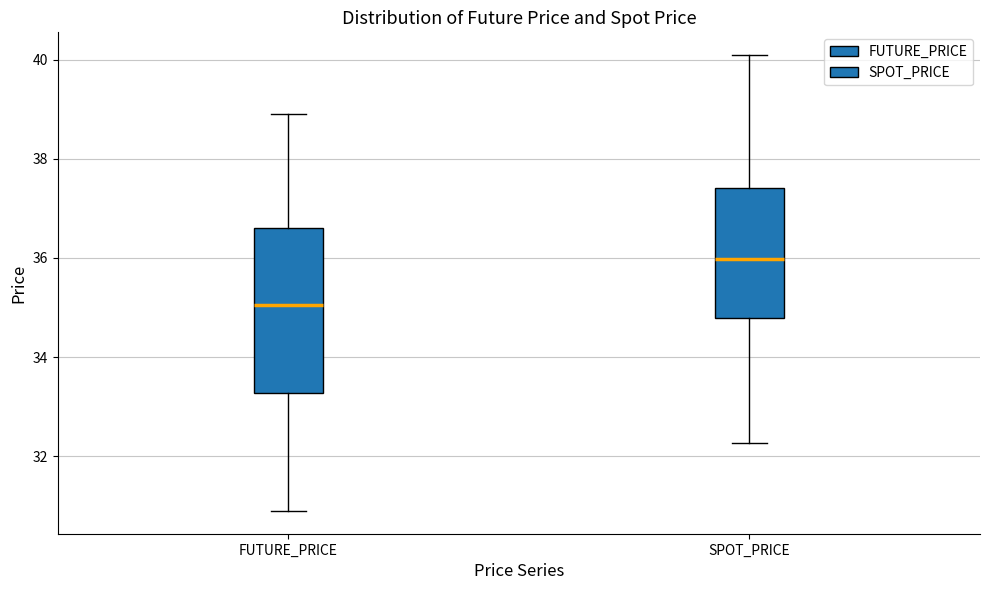

Reading left to right, transcribe this box plot: for each box, give where its median line is, the range the box spans, and where its two whiskers end, as read against the y-axis. The values are not printed on the chart, so give them approximately, as read against the axis.

FUTURE_PRICE: median 35.0, box 33.2 to 36.6, whiskers 31.0 to 39.0
SPOT_PRICE: median 36.0, box 34.8 to 37.4, whiskers 32.2 to 40.0